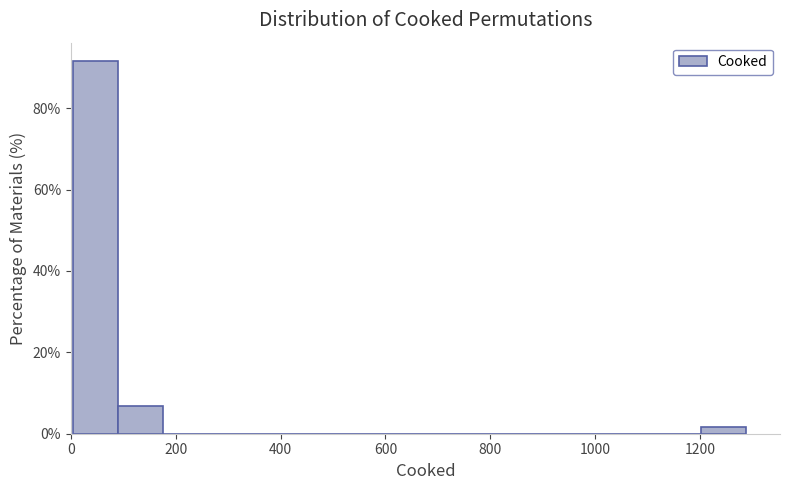

Reading left to right, transcribe this chart: for each bar, give the range it covers on the x-axis and its height. Neither the bar edges nor the heights are printed on the chart, so give them approximately, as read against the axes.

0 to 80: 92
80 to 180: 6
180 to 260: 0
260 to 340: 0
340 to 440: 0
440 to 520: 0
520 to 600: 0
600 to 680: 0
680 to 780: 0
780 to 860: 0
860 to 940: 0
940 to 1040: 0
1040 to 1120: 0
1120 to 1200: 0
1200 to 1280: under 2